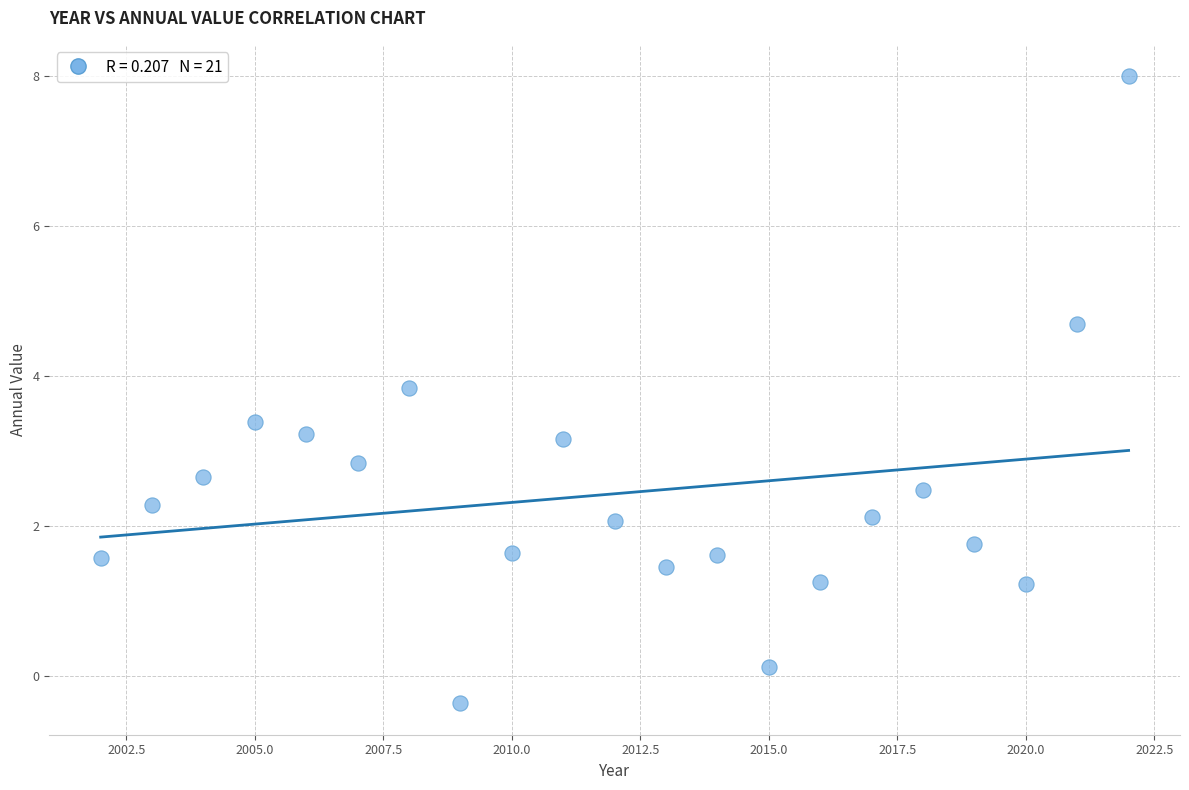

What is the range of X values (max minus min)?

20.0